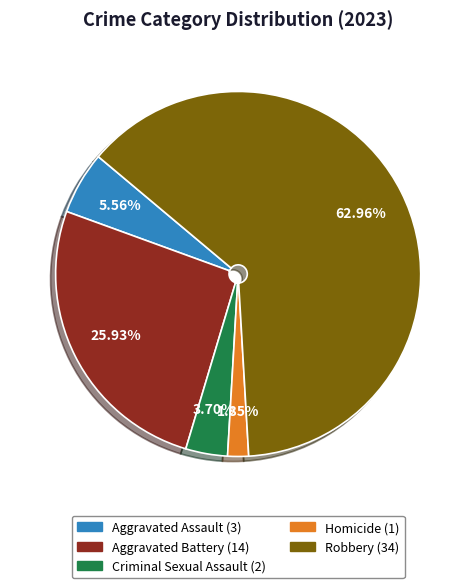

How many slices are in this pie chart?

5